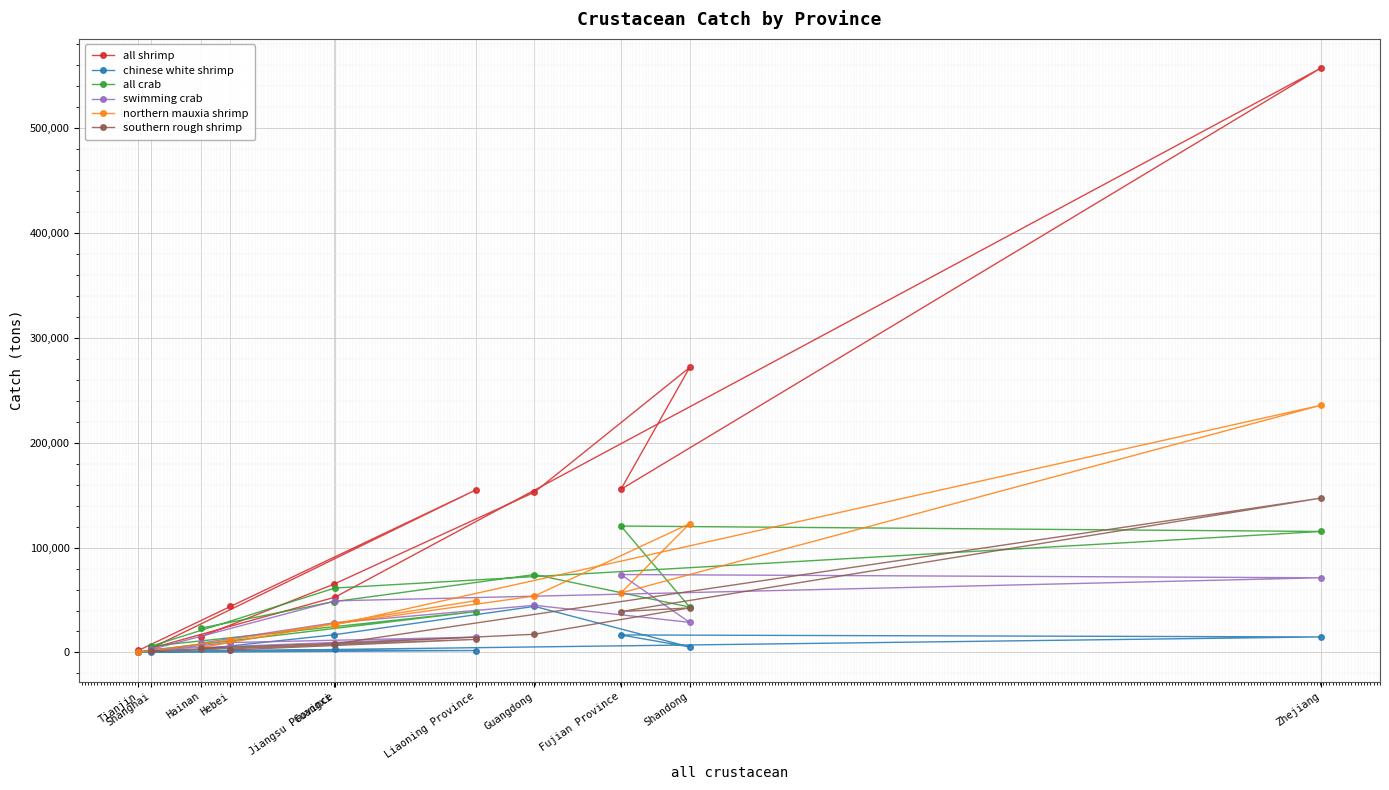

What is the difference between the highest and lowest values at Liaoning Province?

153246.0